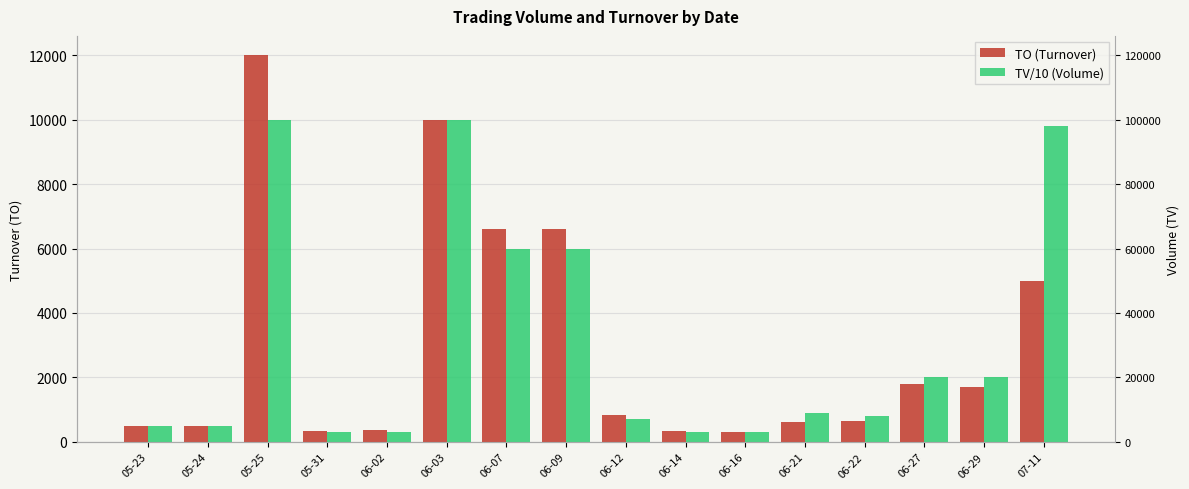

What is the difference between the highest and lowest values at 06-09?

600